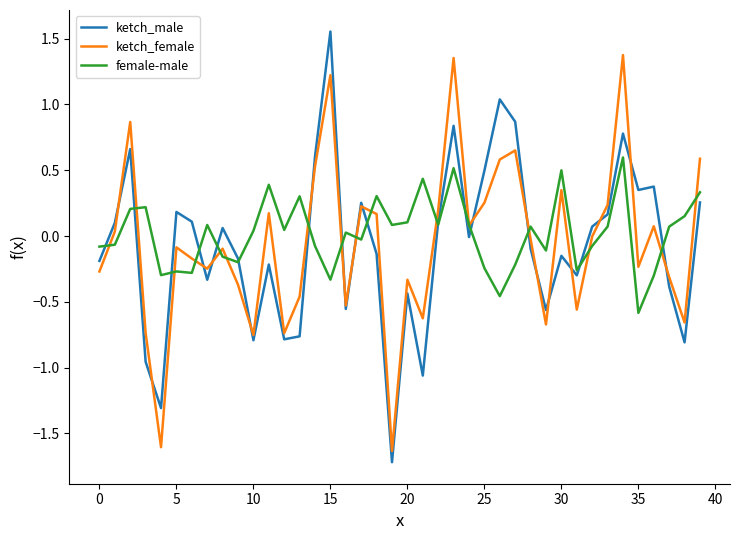

Rank the series by their maximum value, from highest to lowest.

ketch_male, ketch_female, female-male